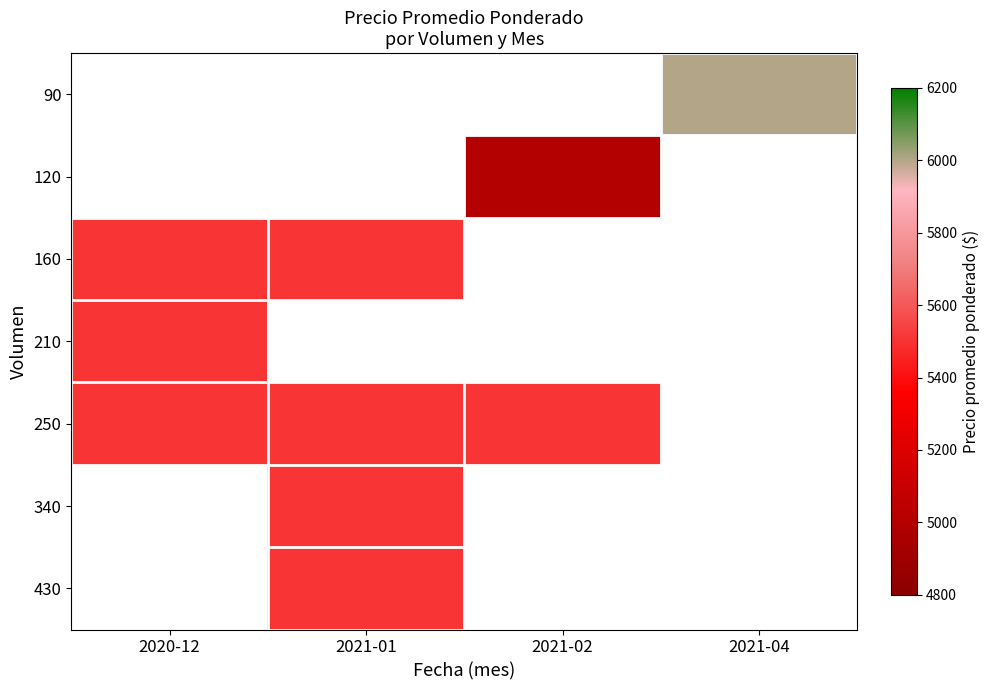

How many data points does each series have?

4